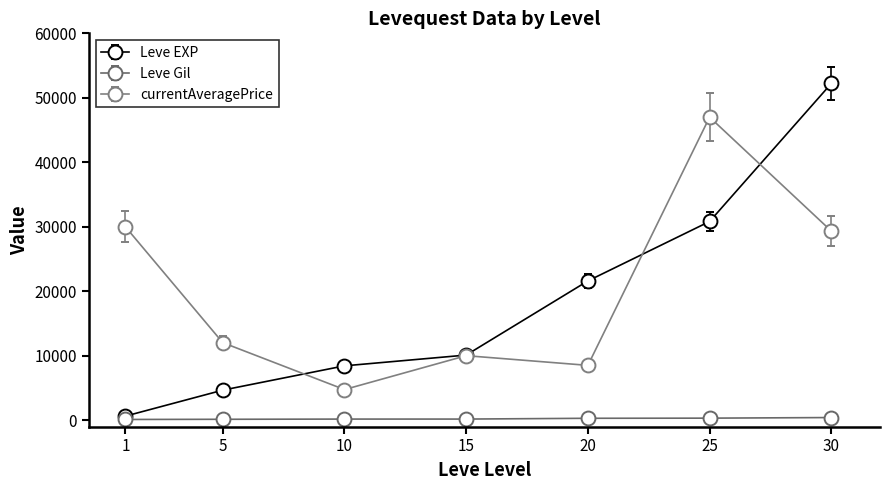

What is the difference between the maximum and minimum values in the Leve Gil series?

298